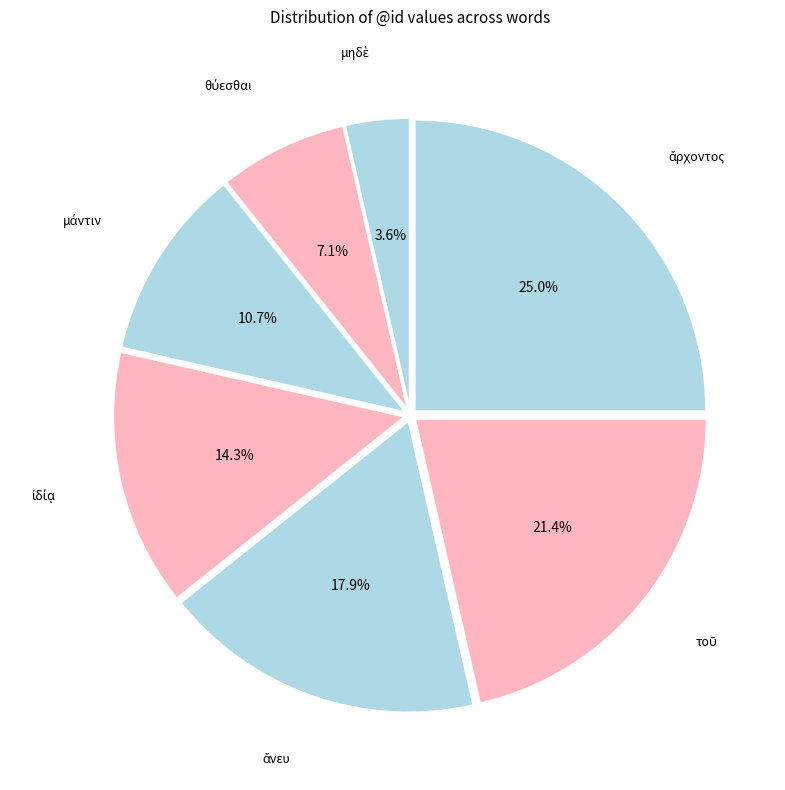

How many slices are in this pie chart?

7